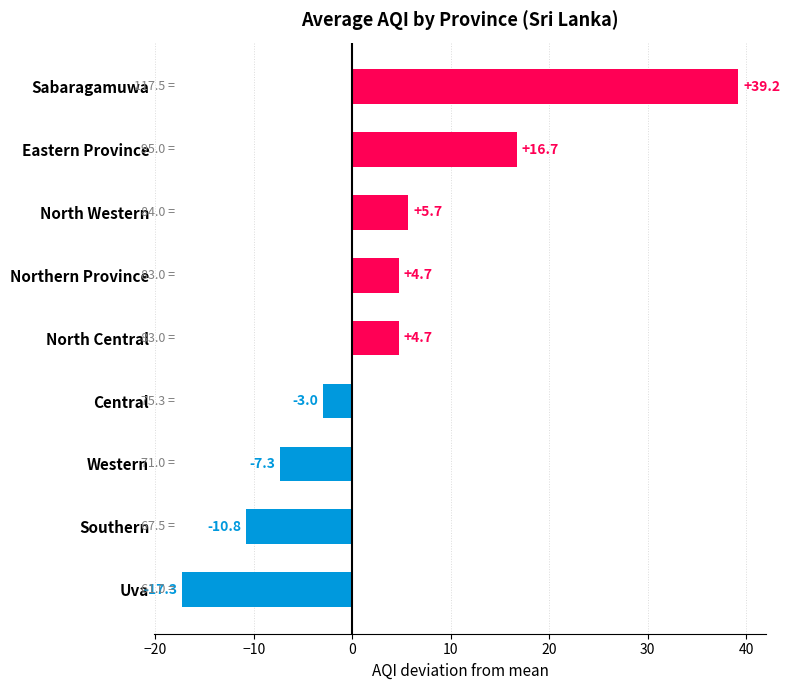

How many bars are there in total?

9